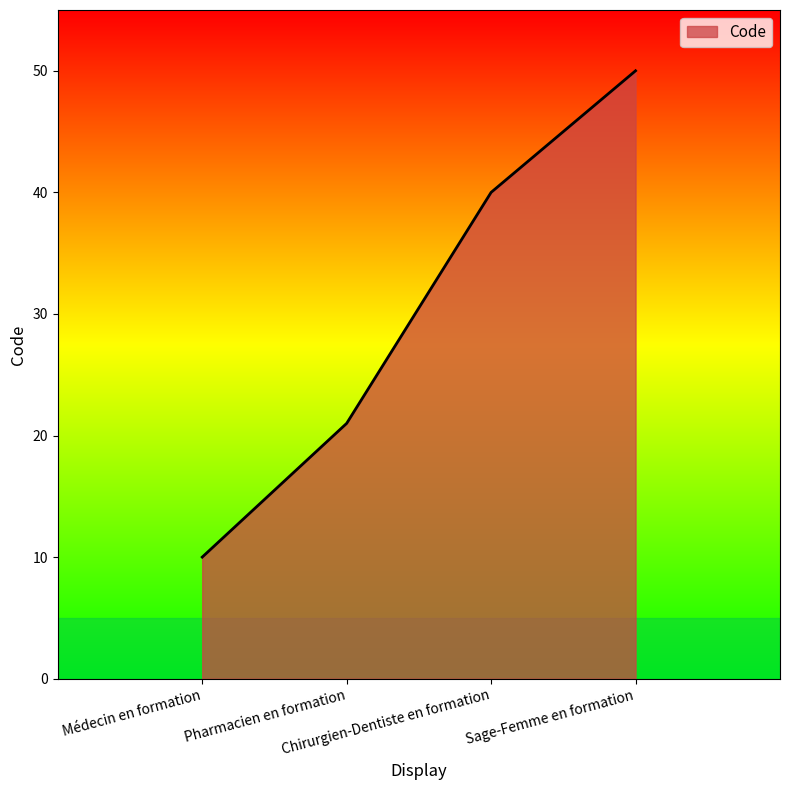

How many values are below 40?

2